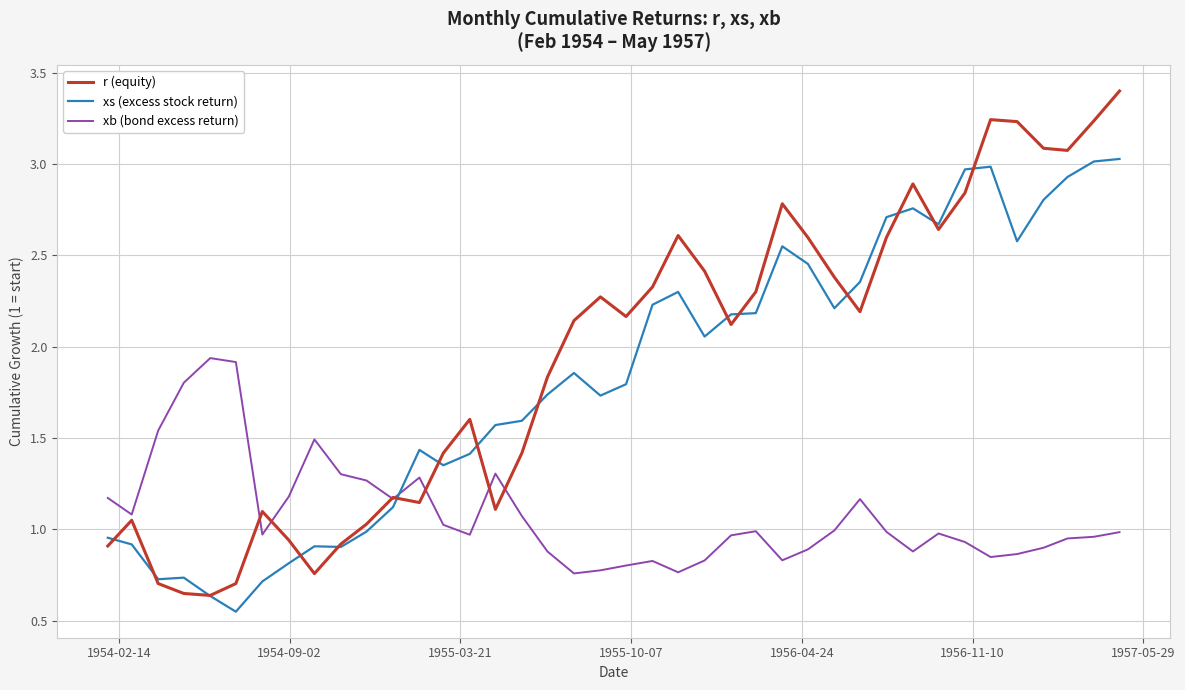

True or false: xs (excess stock return) and xb (bond excess return) intersect in this chart.

True